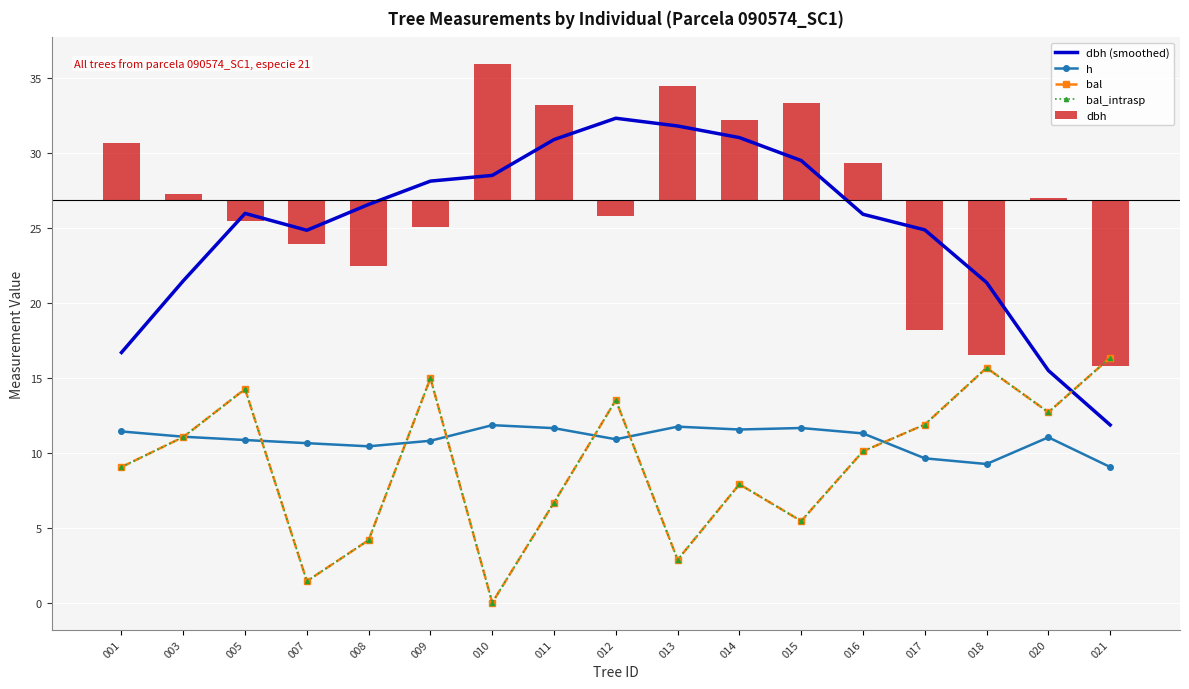

The dbh (smoothed) series shows 17.6 at 015. True or false?

False